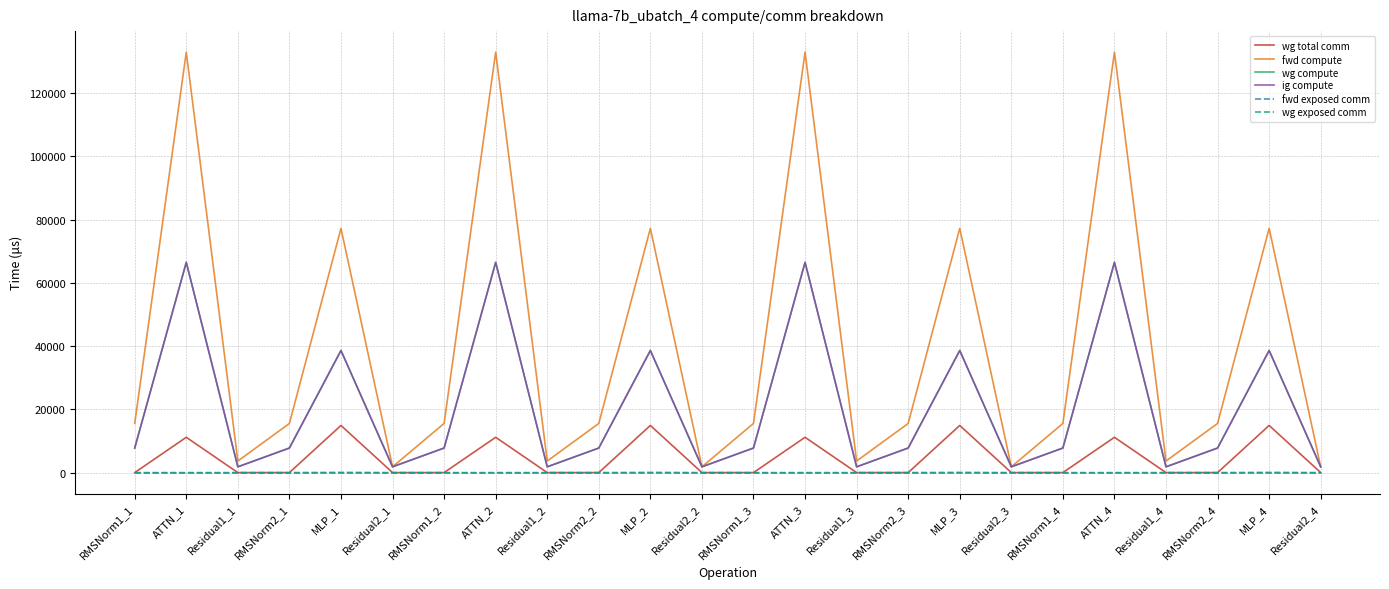

Is this an area chart (filled region under the line)?

No